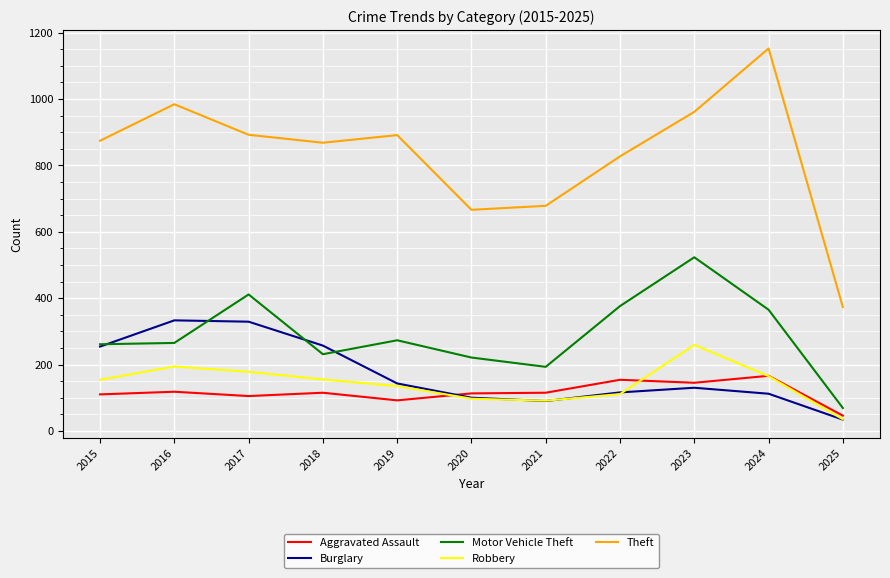

Between 2018 and 2024, which series saw the biggest shift?

Theft